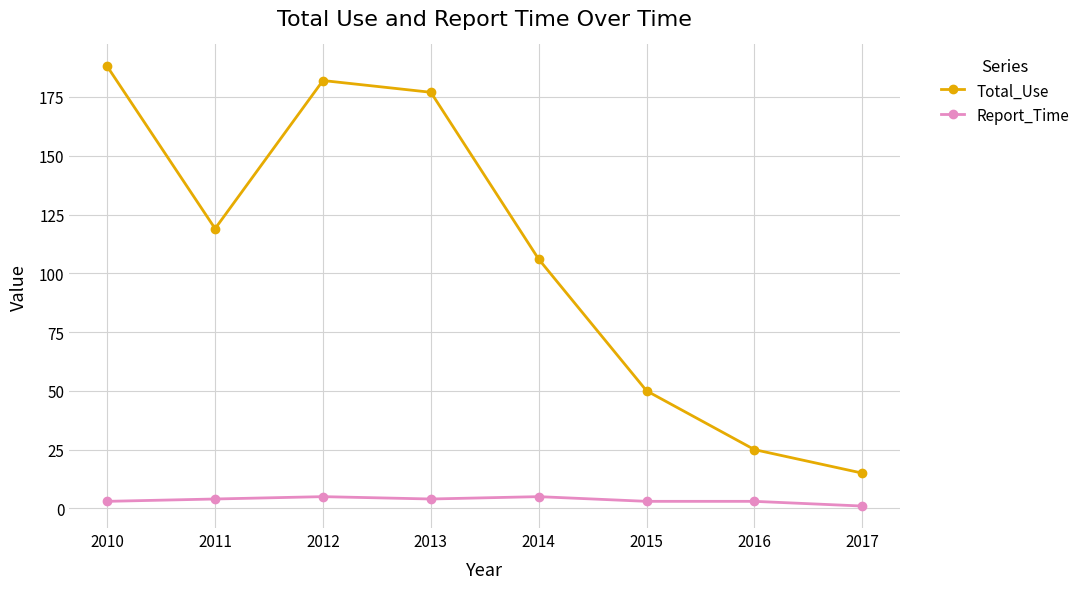

Read the Total_Use value at 2017, to the nearest 5.

15